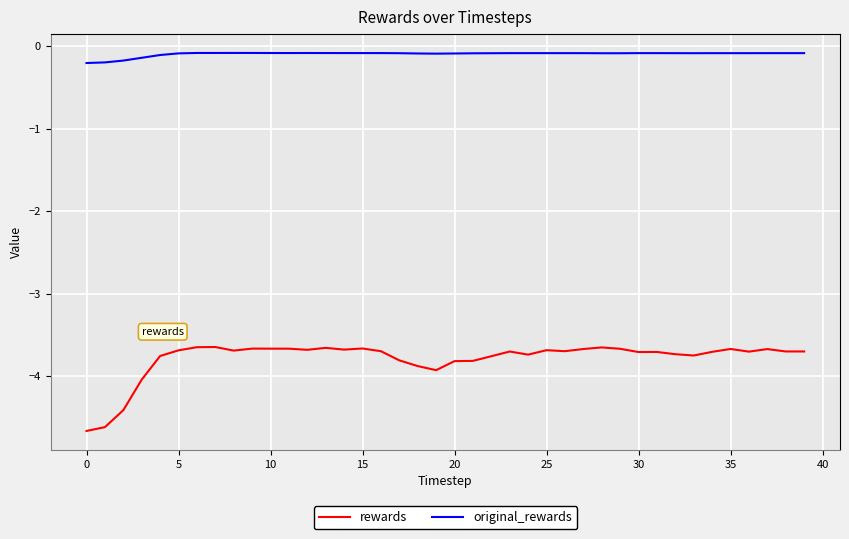

True or false: rewards and original_rewards intersect in this chart.

False